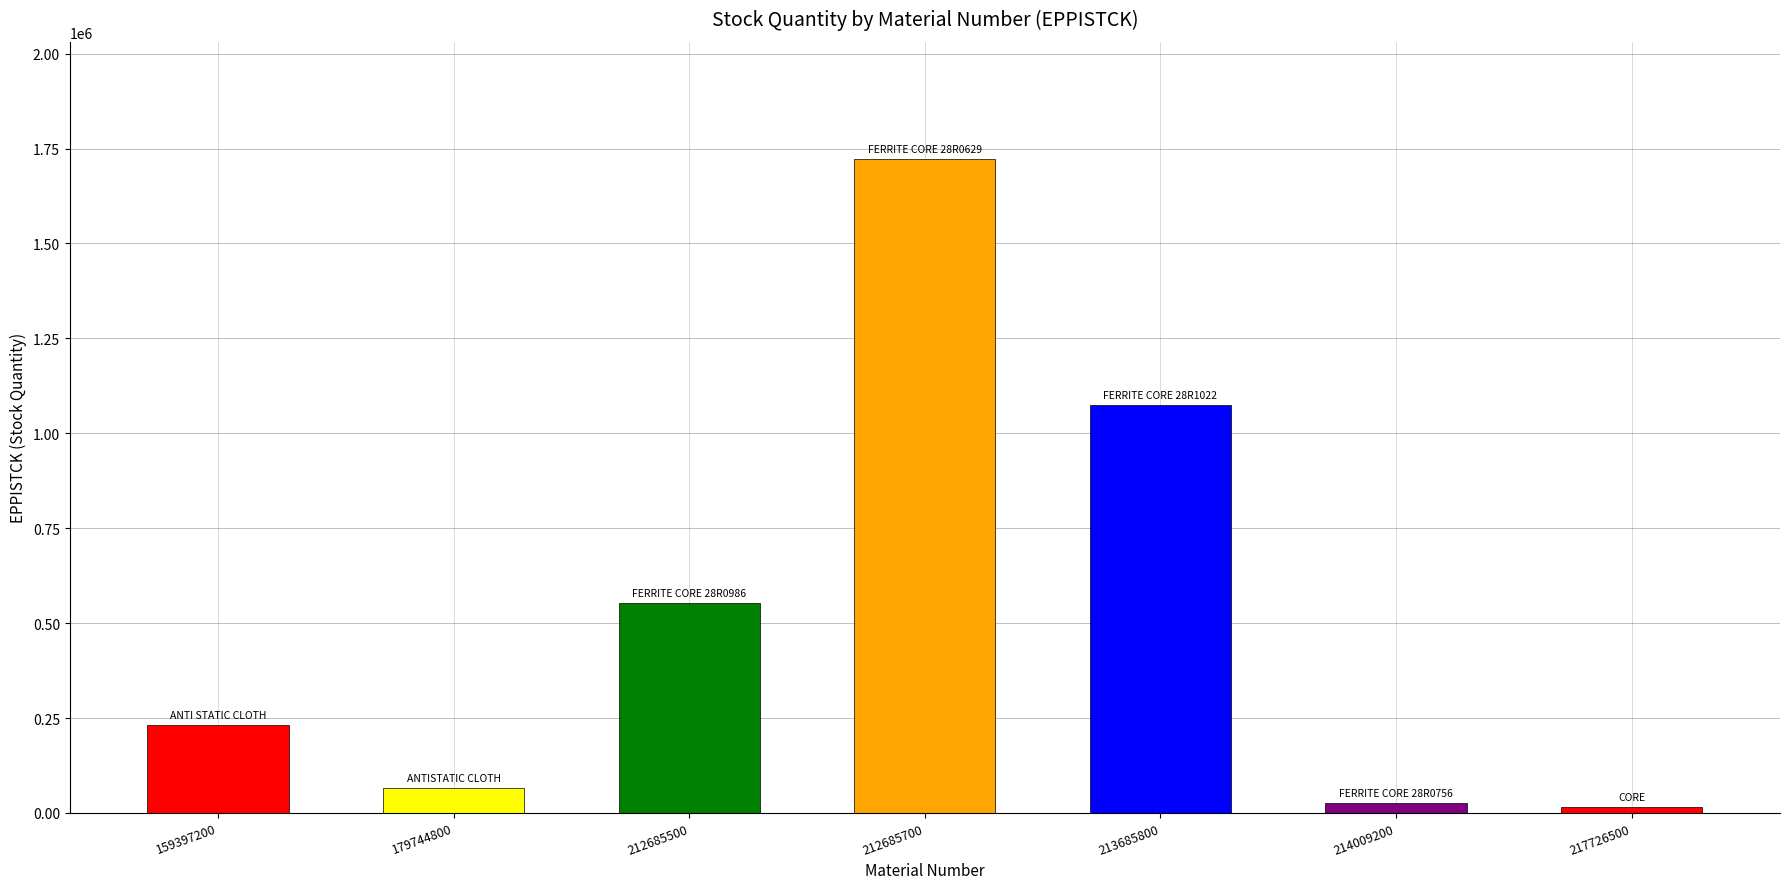

What is the minimum value shown in the chart?

15602